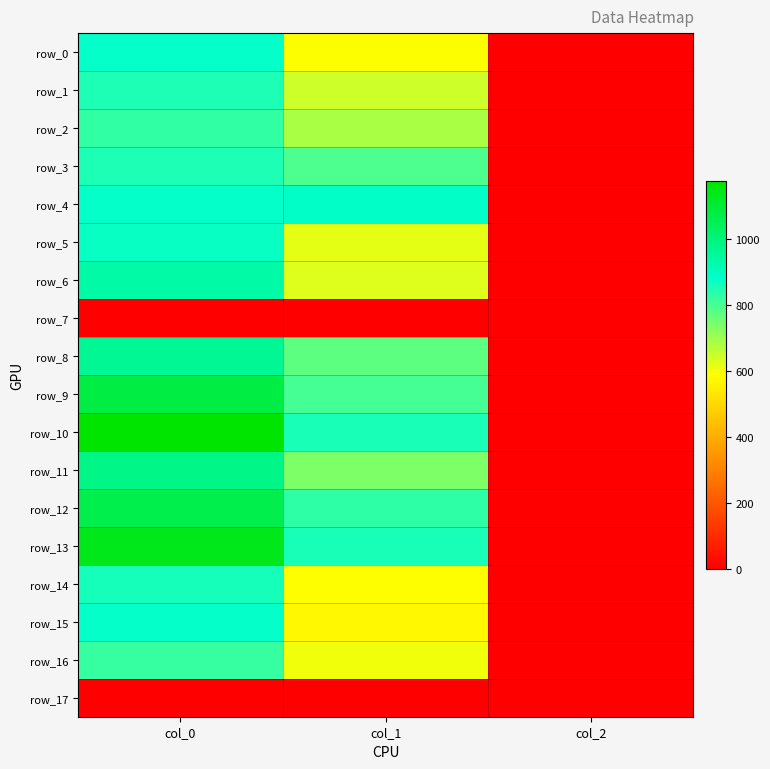

Rank the categories by row_5 value from lowest to highest.

col_2, col_1, col_0